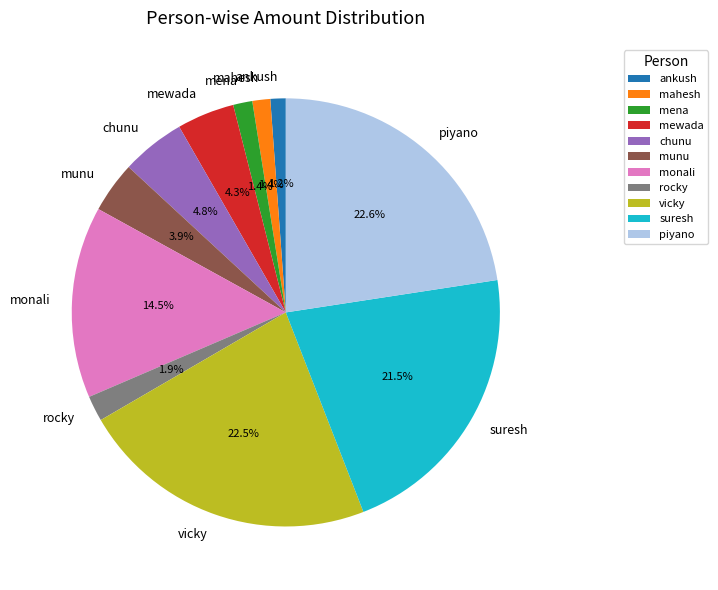

Which has a higher value, monali or mahesh?

monali